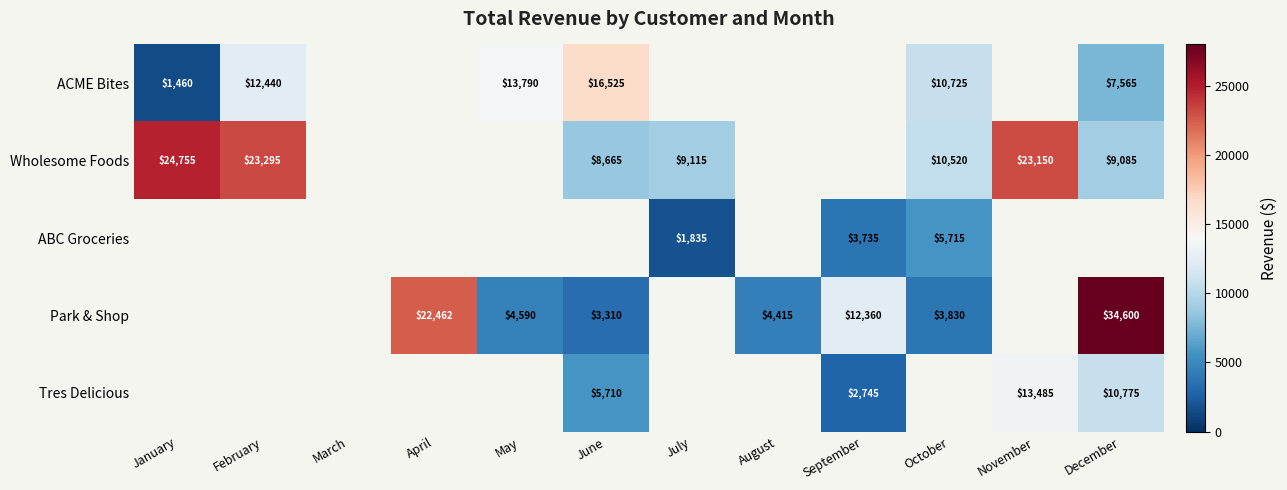

The value of Tres Delicious at September is 651.2. True or false?

False